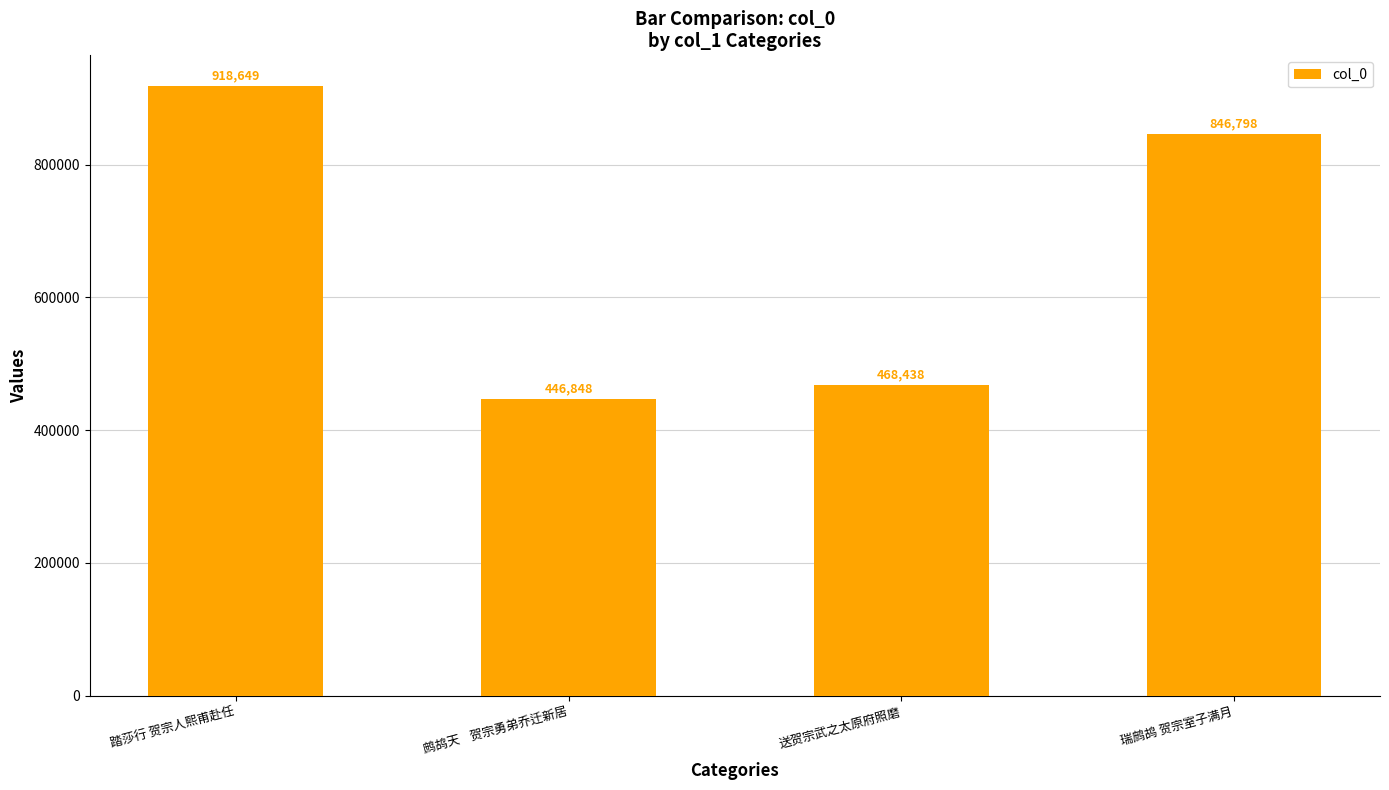

Reading right to left, transcribe all the data shown in this chart.

瑞鹧鸪 贺宗室子满月=846798	送贺宗武之太原府照磨=468438	鹧鸪天    贺宗勇弟乔迁新居=446848	踏莎行 贺宗人熙甫赴任=918649